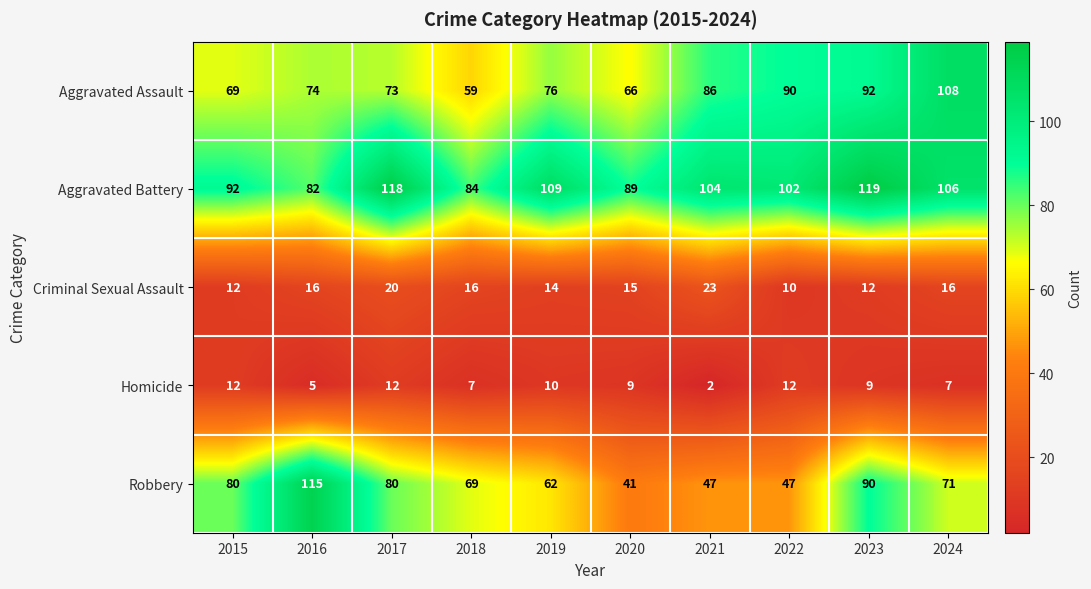

List the series in order of their peak value, lowest first.

Homicide, Criminal Sexual Assault, Aggravated Assault, Robbery, Aggravated Battery